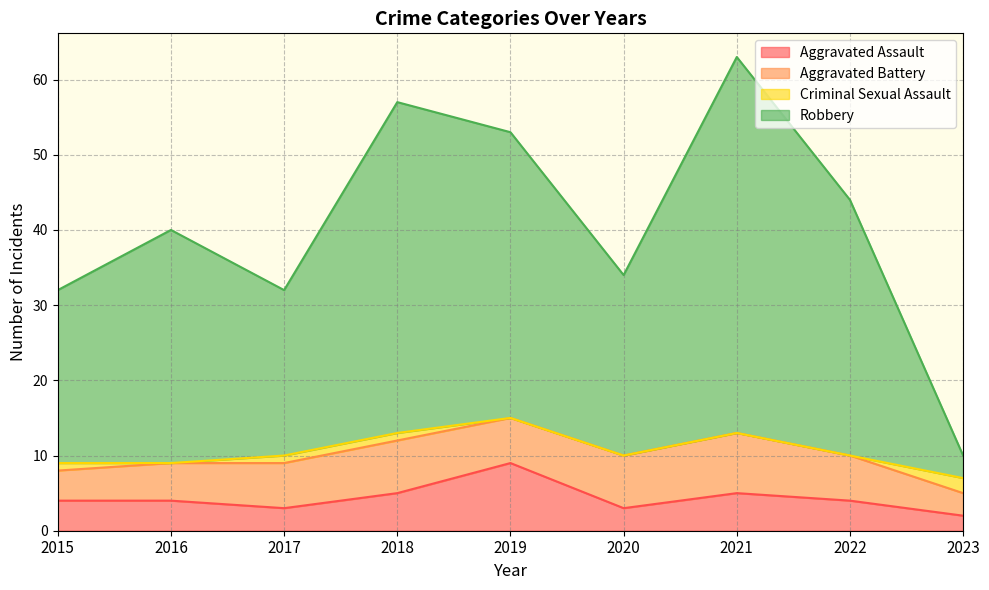

What is the total value across all series at 2016?

40